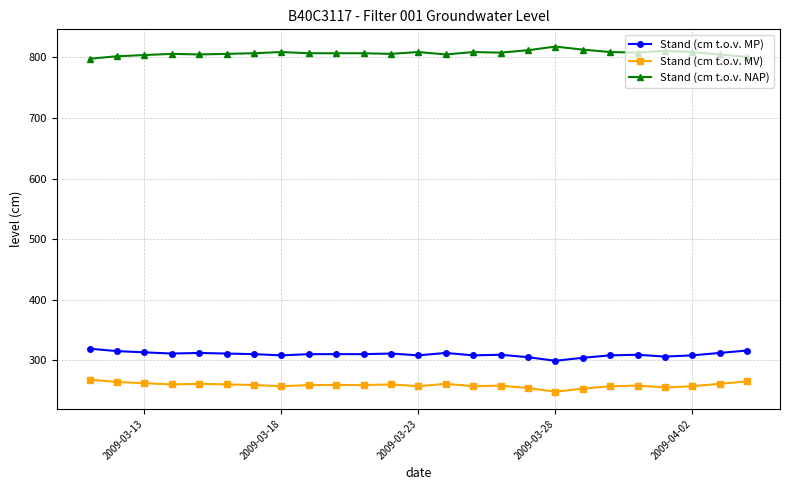

Rank the series by their maximum value, from highest to lowest.

Stand (cm t.o.v. NAP), Stand (cm t.o.v. MP), Stand (cm t.o.v. MV)